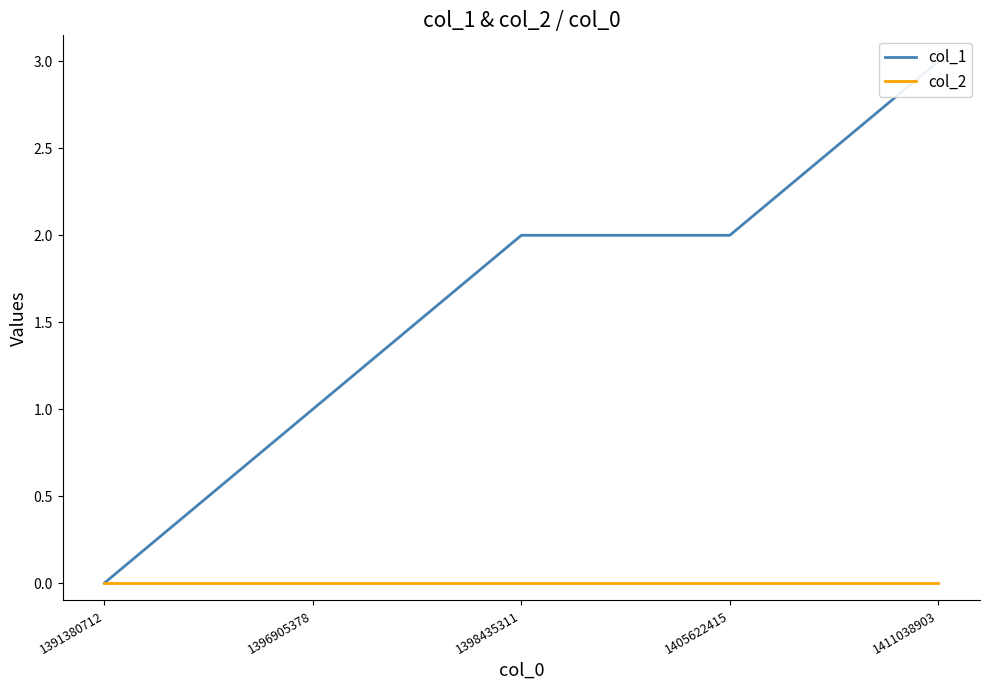

What are all the series names shown in the legend?

col_1, col_2